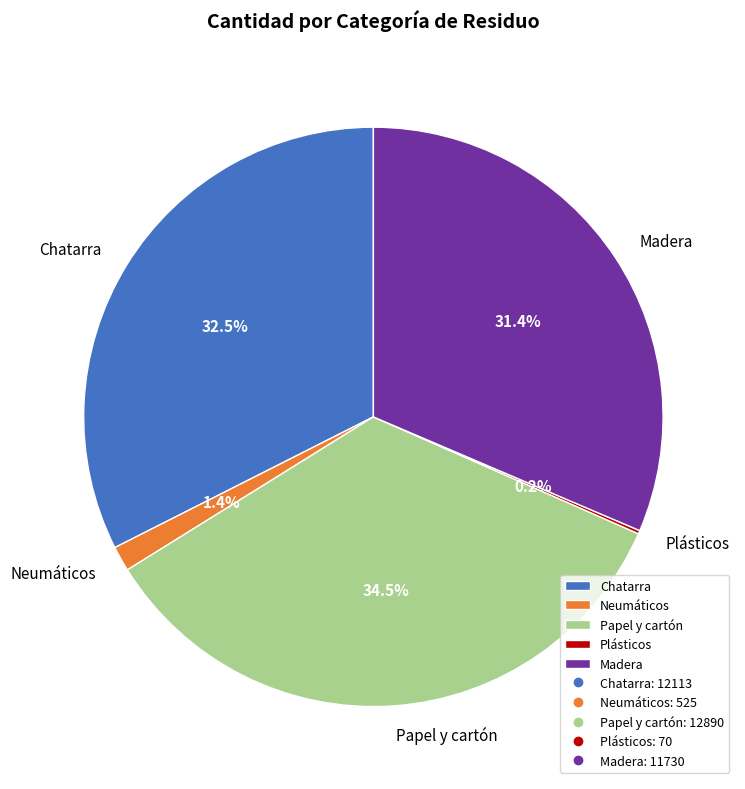

Which slice is the largest?

Papel y cartón